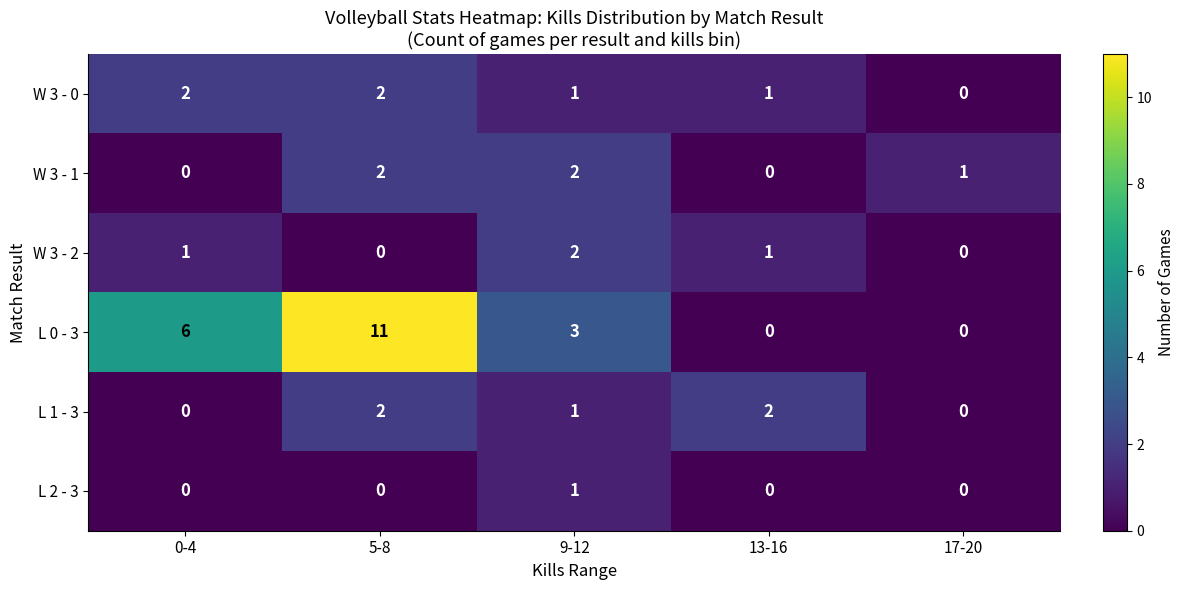

How many distinct data groups are displayed?

6